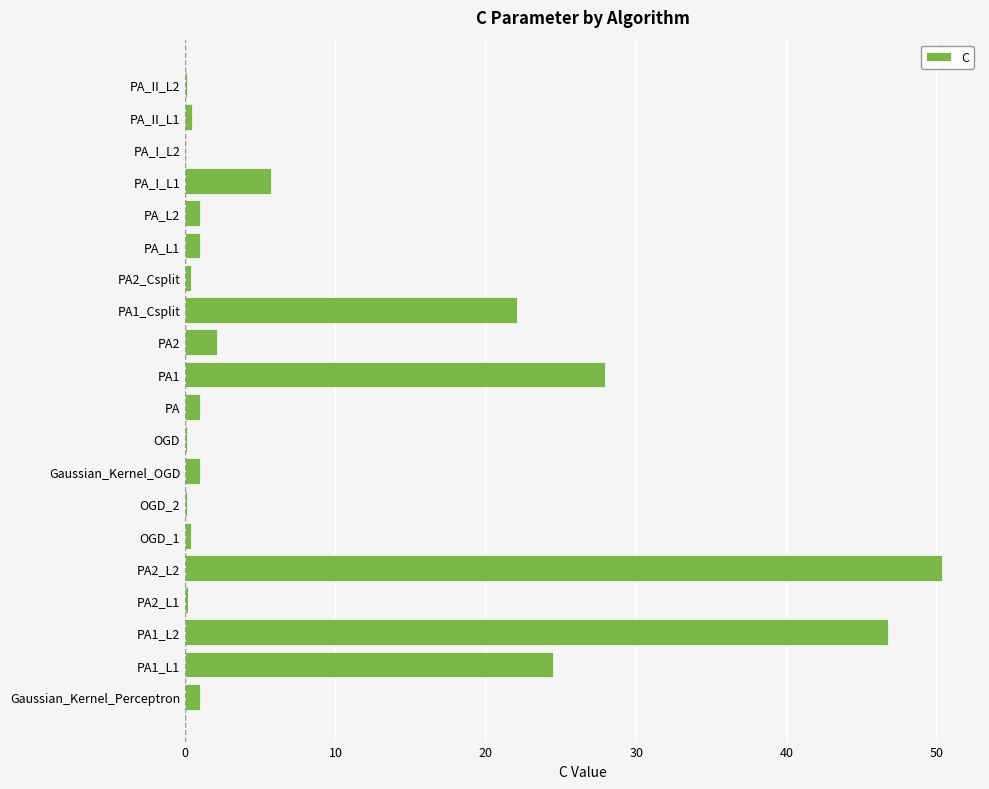

What is the sum of all values?

186.1